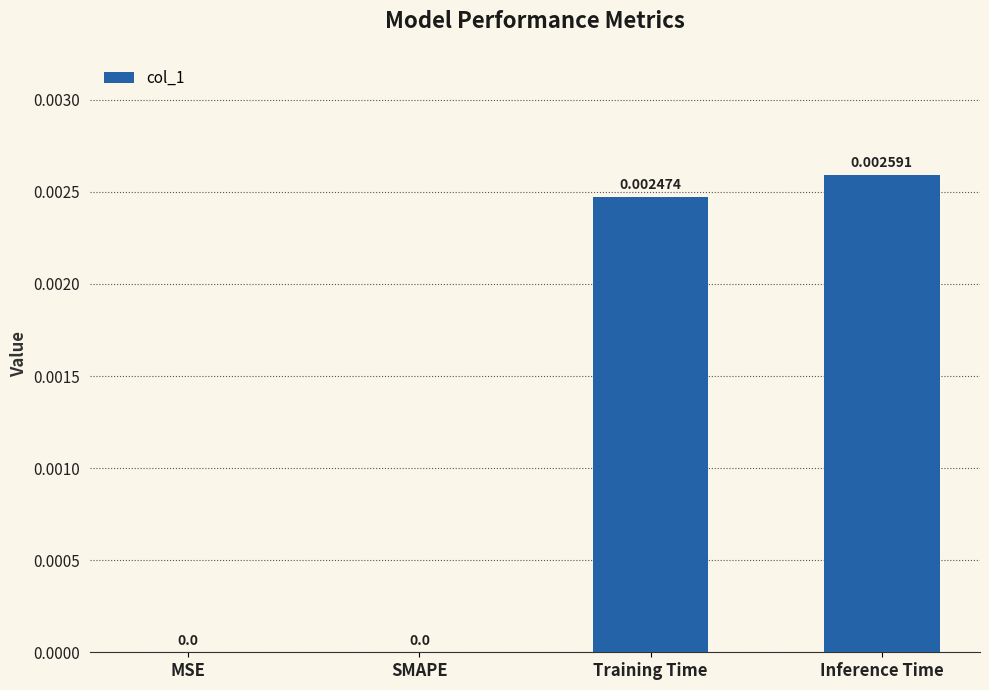

Which label corresponds to the largest value in the chart?

Inference Time